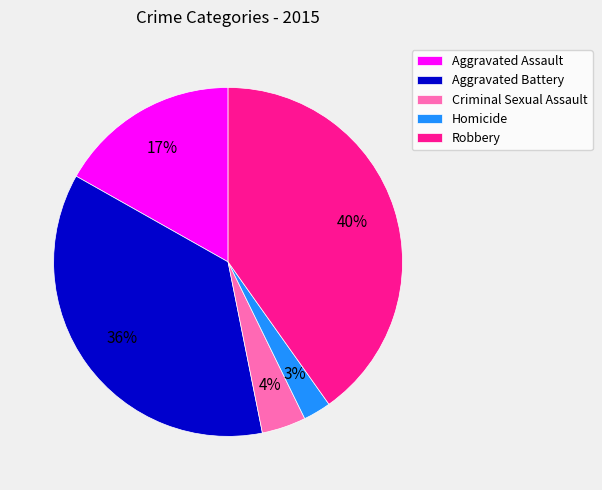

What is the largest slice in the pie chart?

Robbery